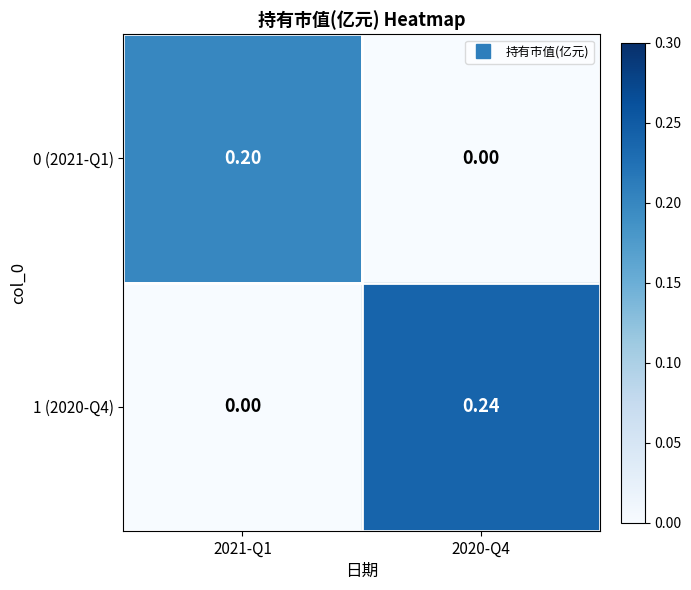

What is the difference between the highest and lowest values at 2020-Q4?

0.2